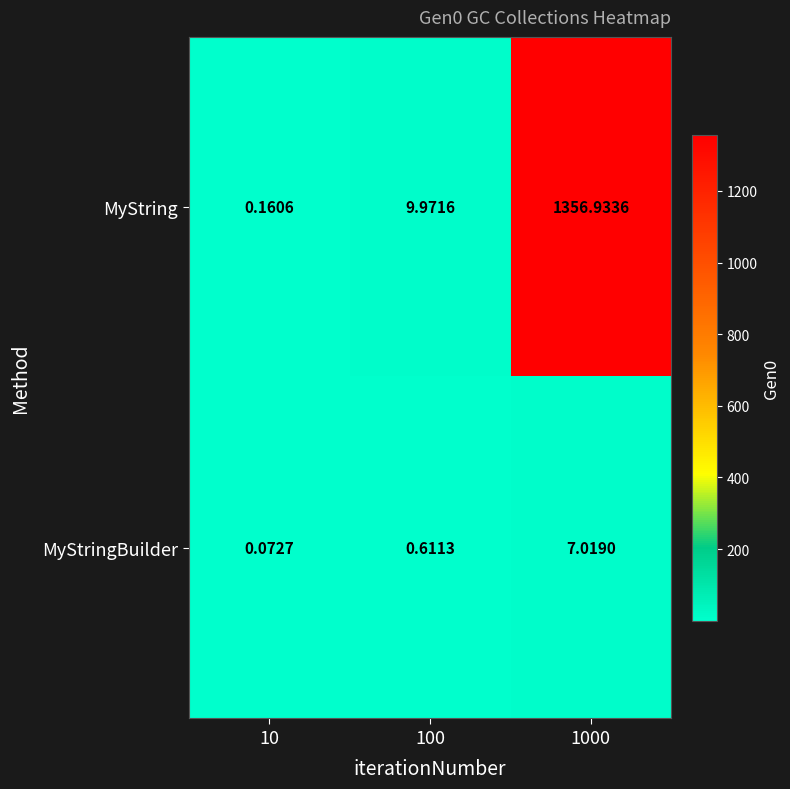

Which series has the largest range (max minus min)?

MyString